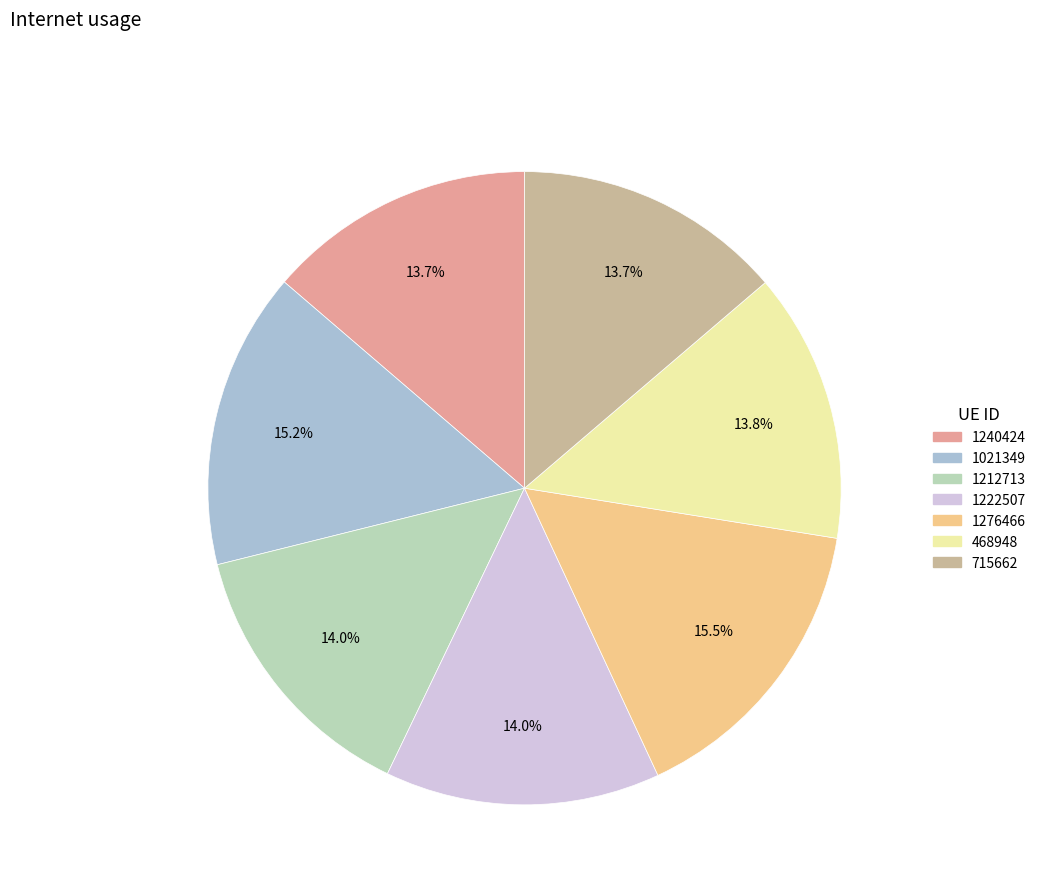

To the nearest percent, what is the difference between the 1021349 and 468948 slice percentages?

1%